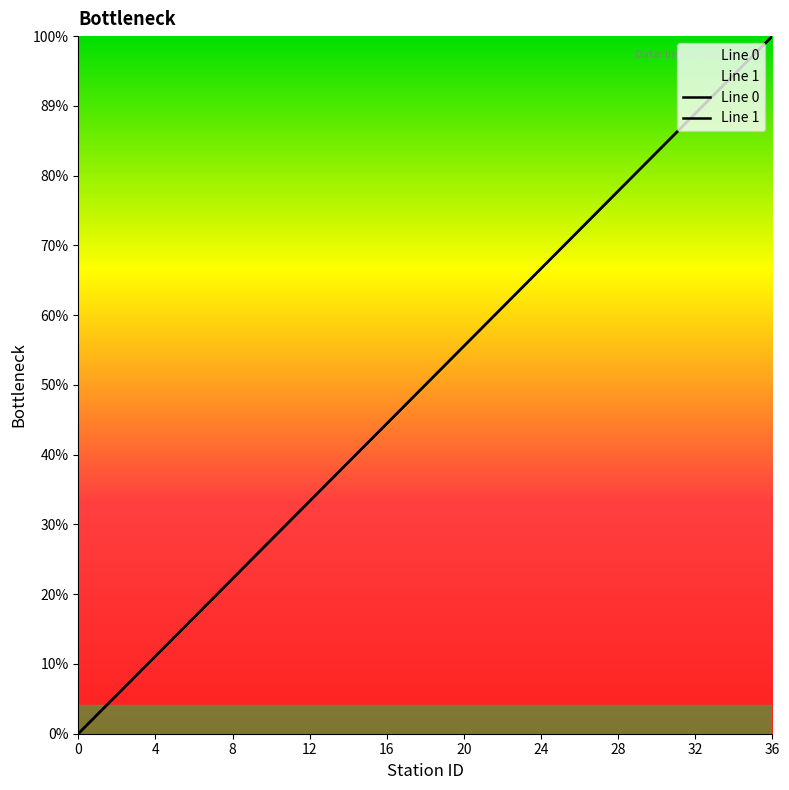

True or false: Line 1 has a value of 44 at 31.

False